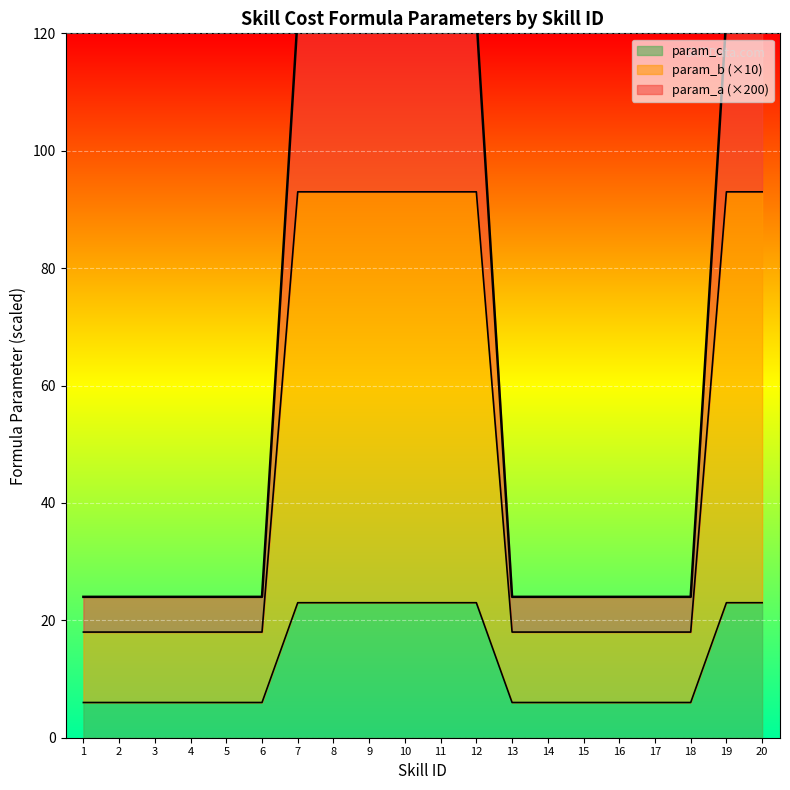

What is the average value of the param_c series?

64